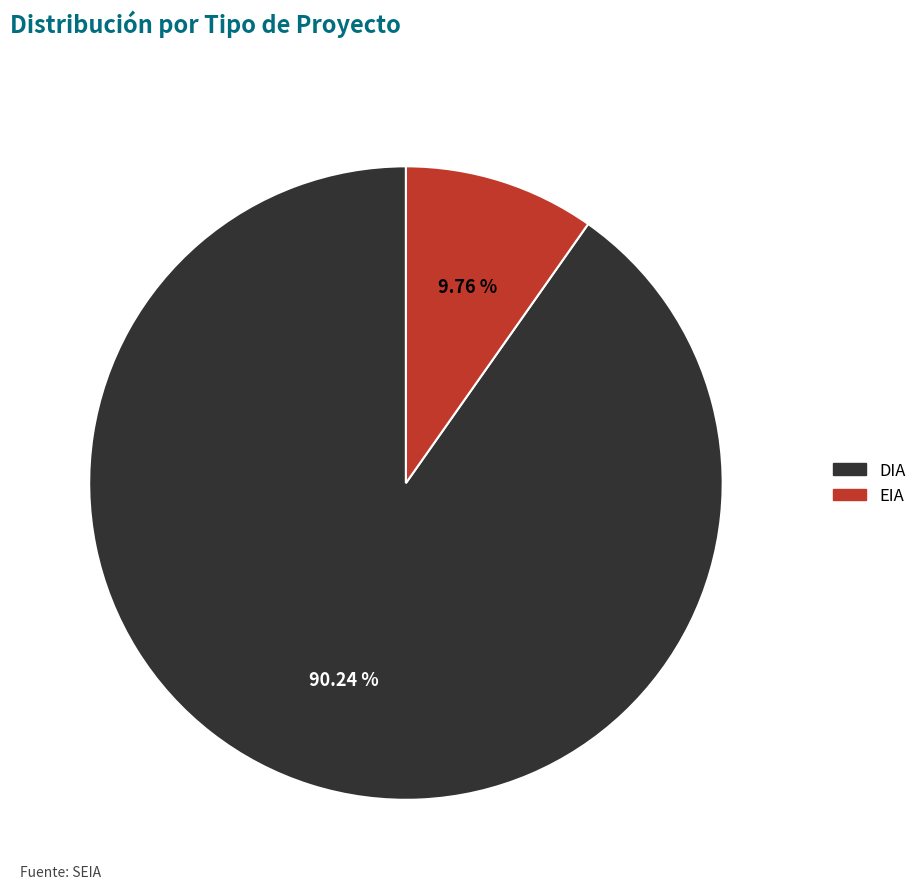

Does DIA represent more than half of the total?

Yes